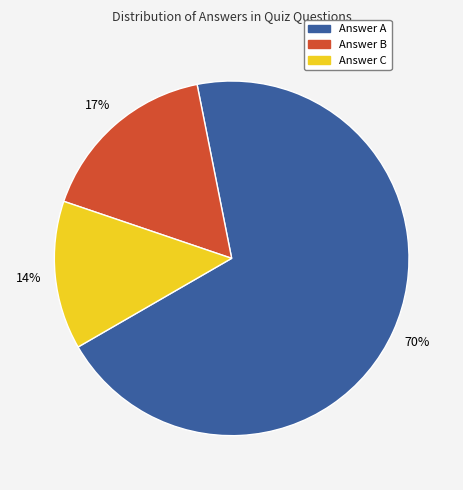

Count the number of slices in the pie.

3